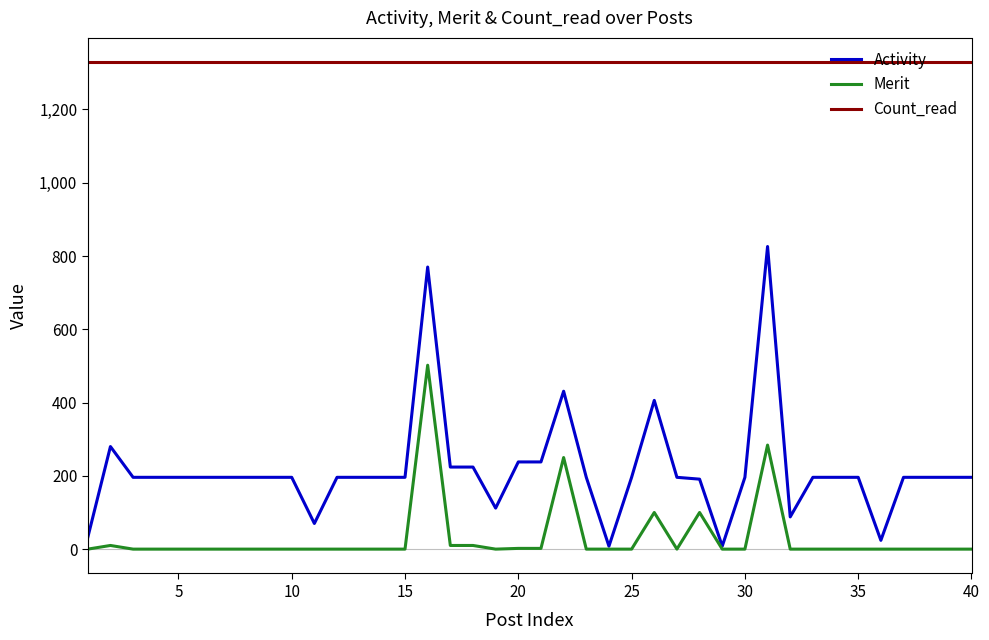

What is the greatest value displayed?

1329